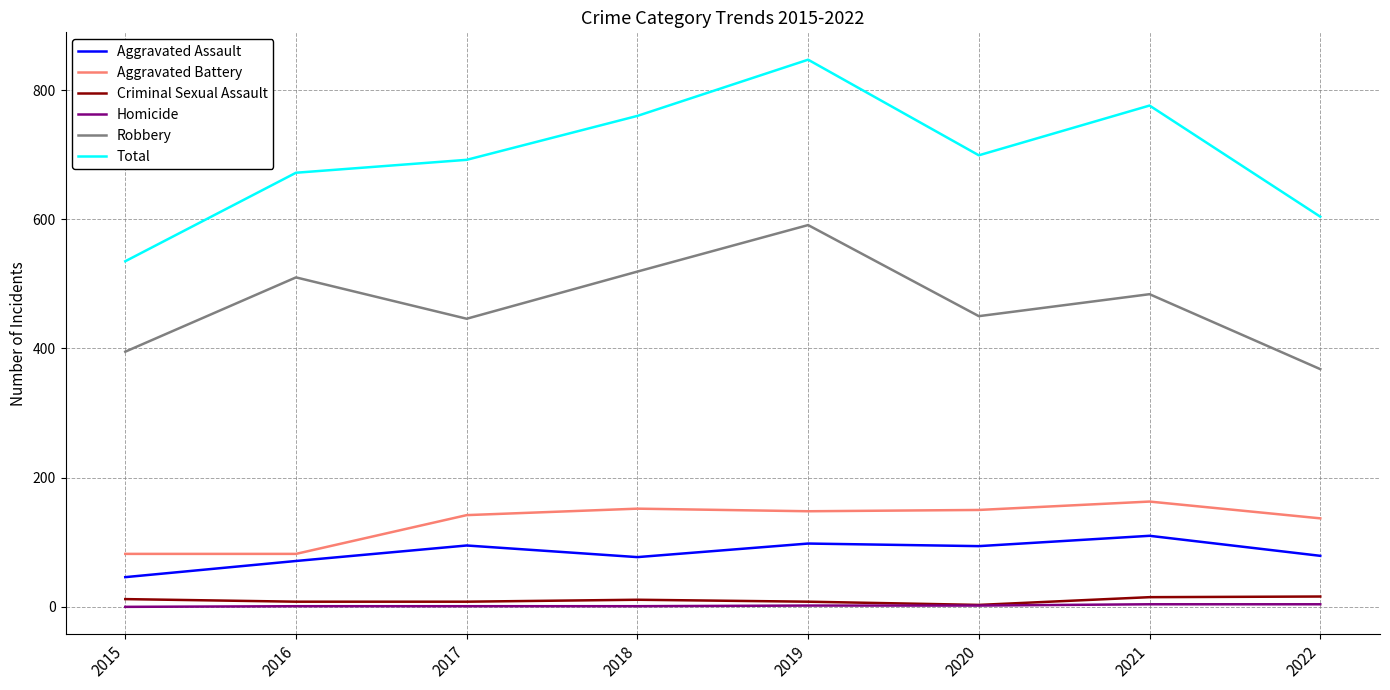

What is the highest value of the Aggravated Battery series?

163